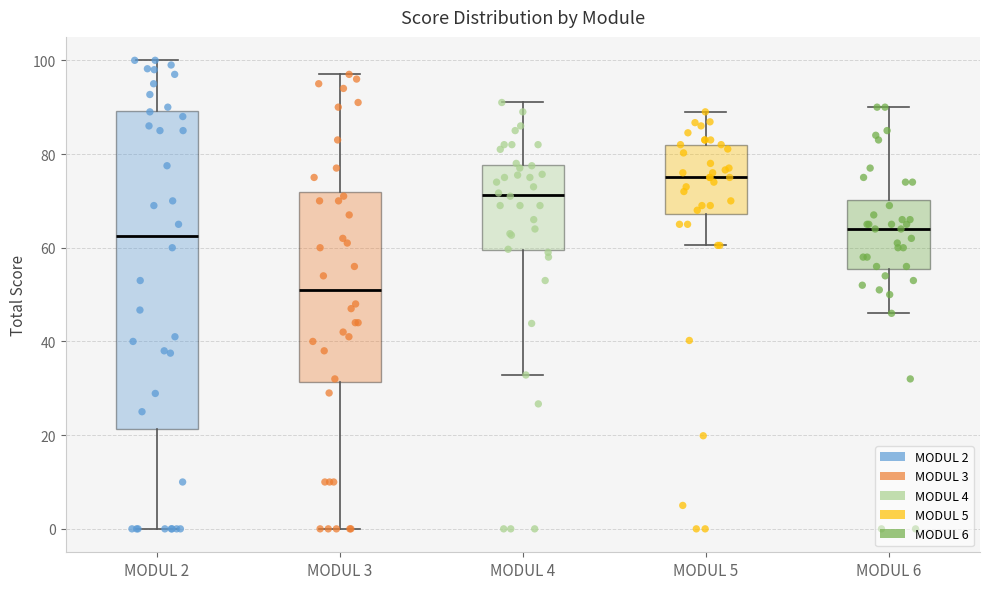

Where does the upper whisker of the box for MODUL 5 end on the y-axis? The values are not printed on the chart, so give them approximately, as read against the axis.

90